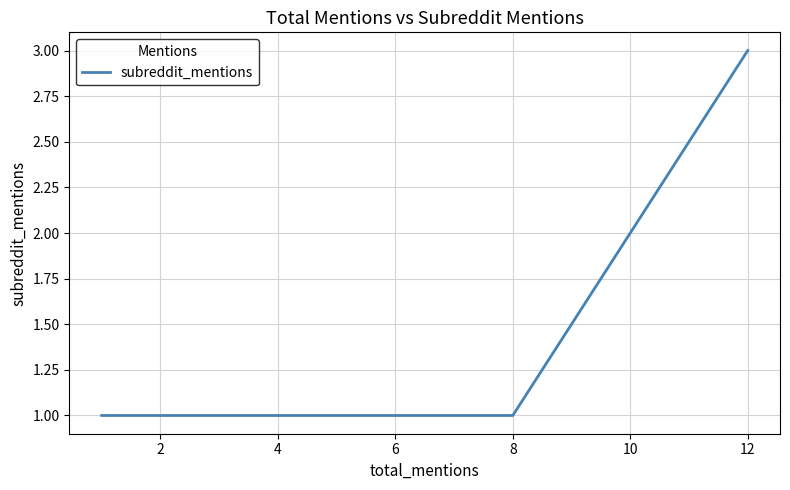

What is the difference between the maximum and second lowest values?

2